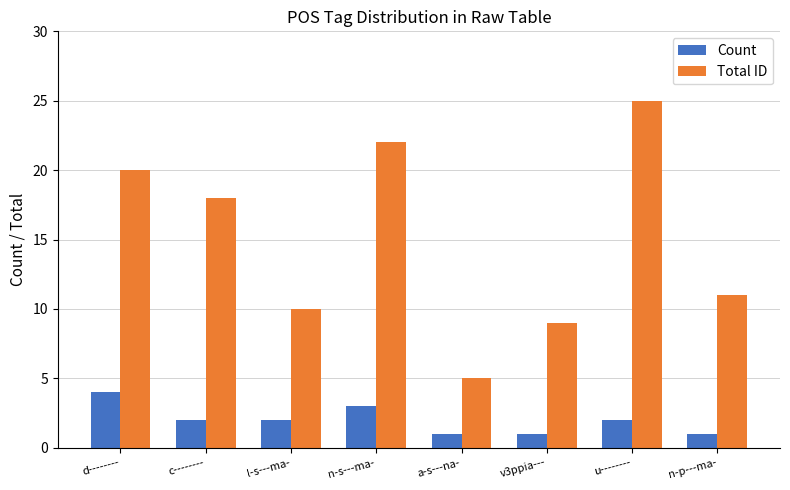

What is the difference between the second highest and second lowest values in the Count series?

2